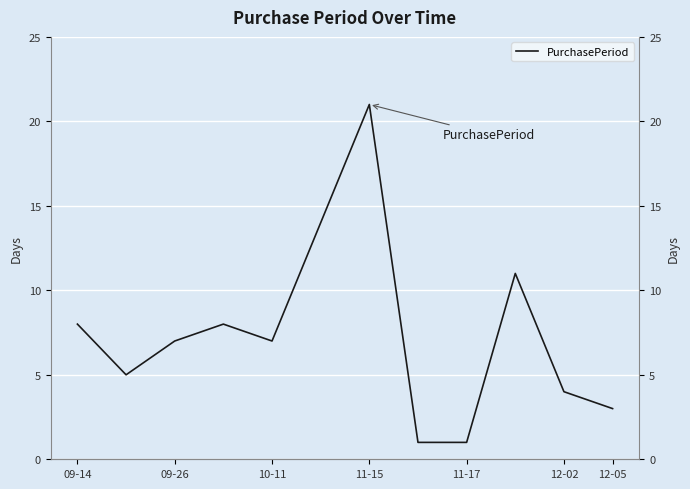

What position from the left is 12-02?

11